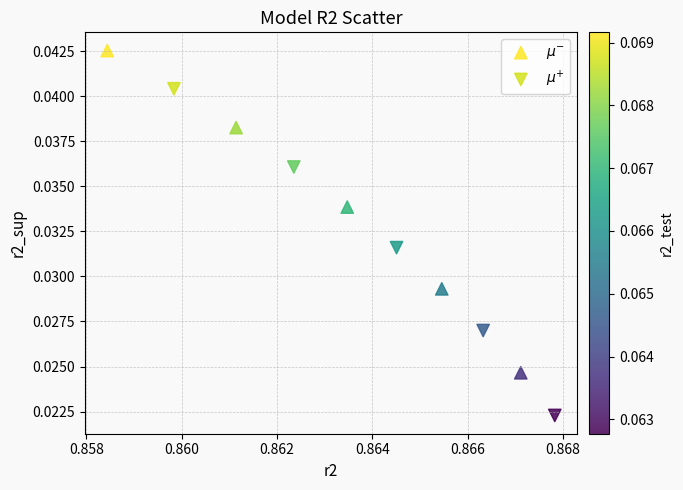

Which series reaches the maximum Y coordinate?

$\mu^{-}$